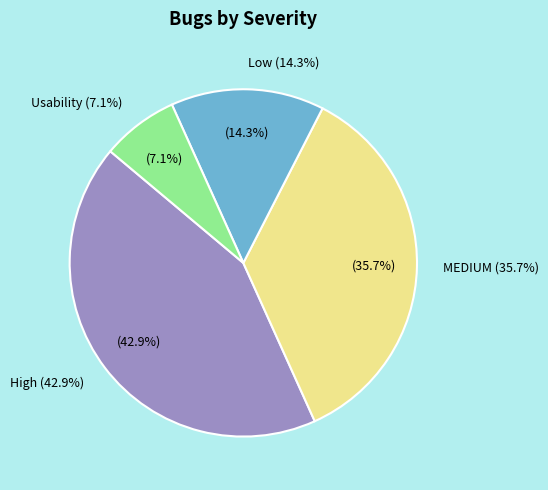

To the nearest percent, what is the combined percentage of Usability and High?

50%